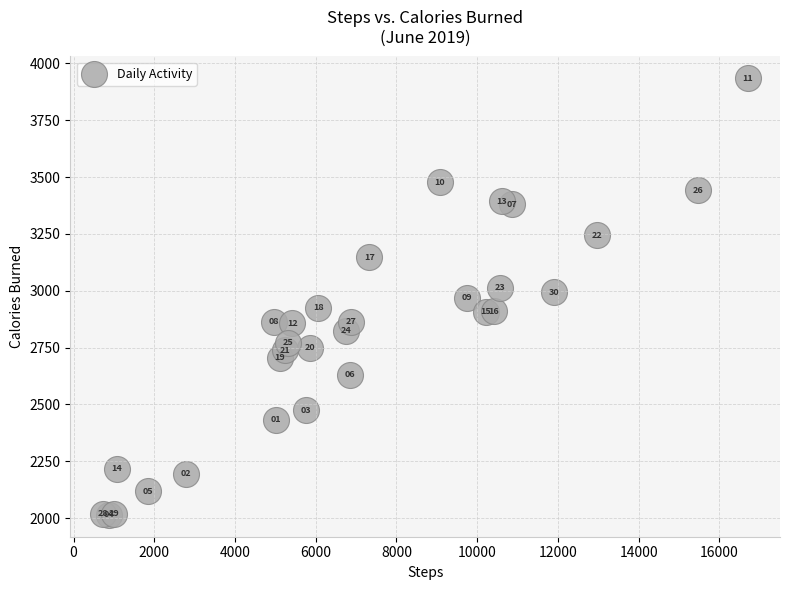

What Y value in the scatter plot is closest to 2974?

2969